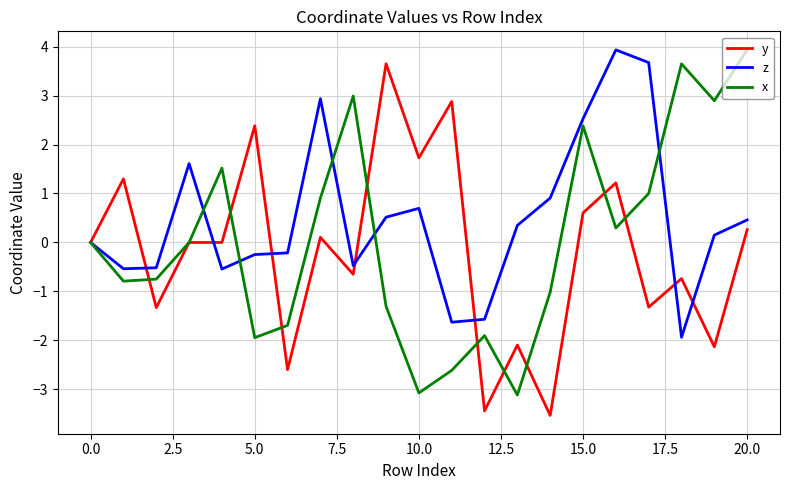

What is the maximum value for x?

3.9